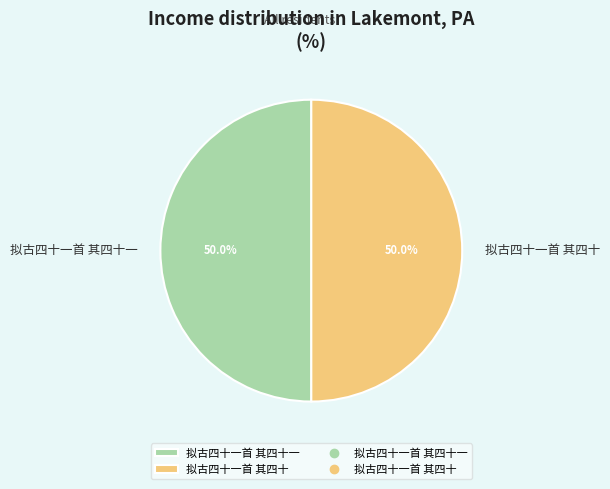

Approximately how many times larger is the value at 拟古四十一首 其四十一 compared to 拟古四十一首 其四十?

1.0